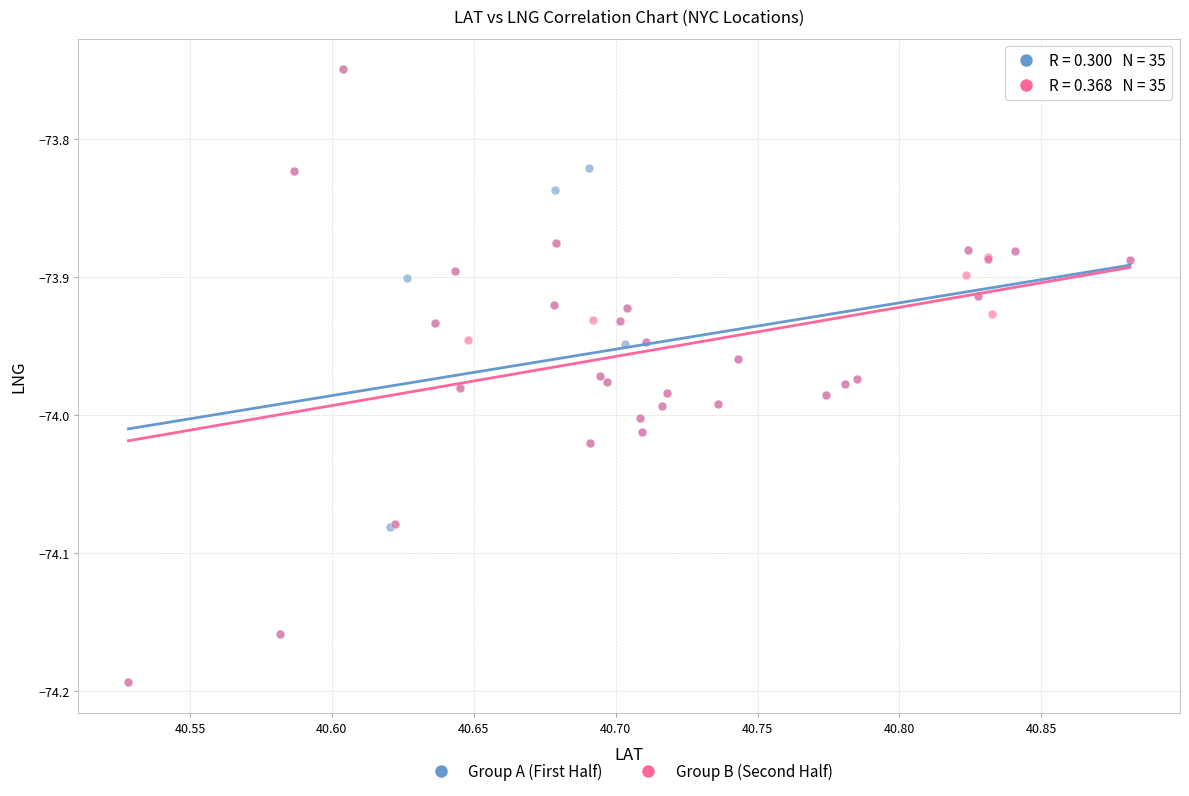

What are all the series names shown in the legend?

Group A (First Half), Group B (Second Half)